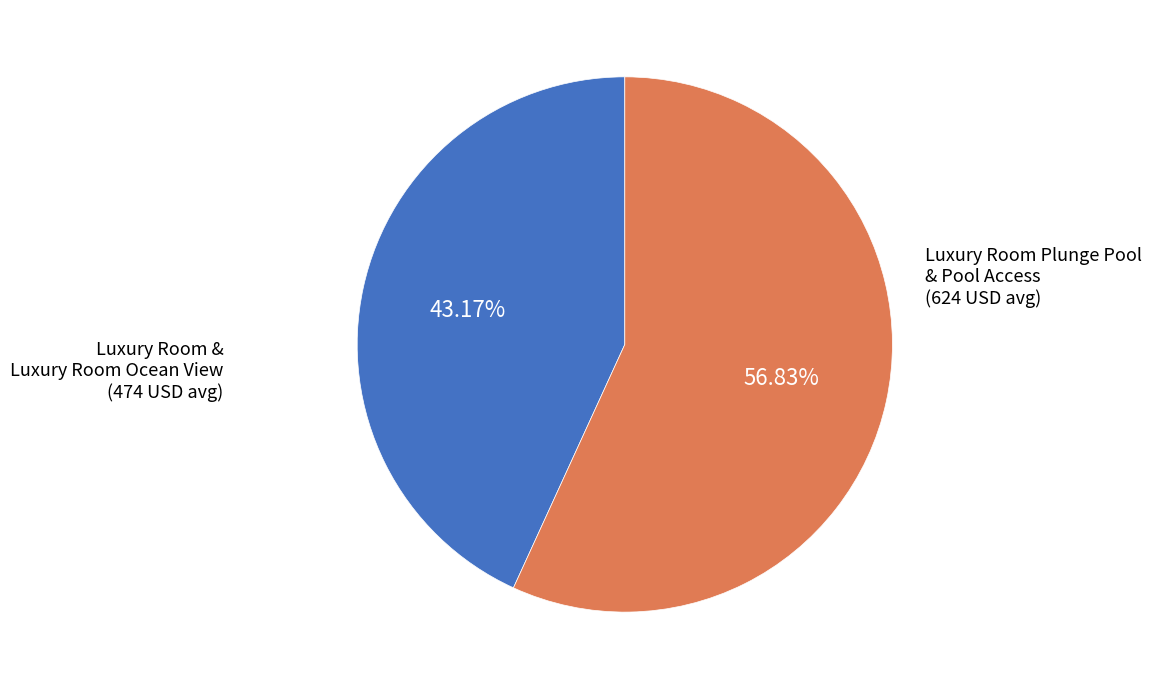

Is there any slice that represents more than half of the pie?

Yes